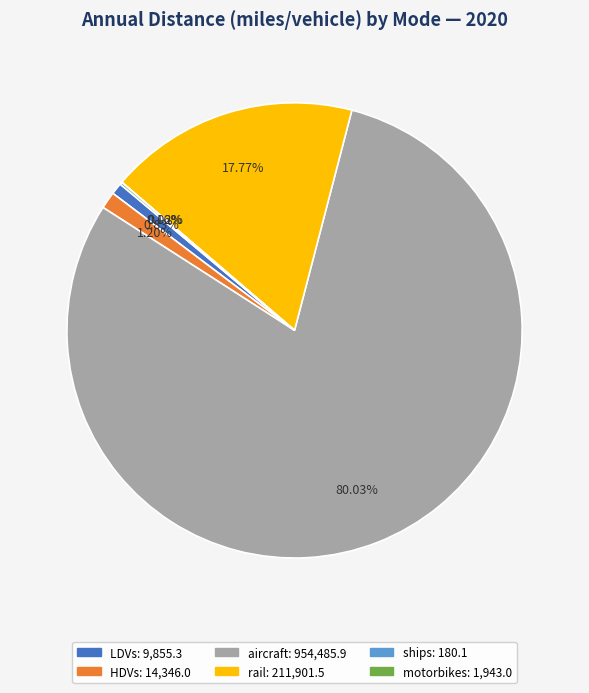

Do LDVs and rail together represent more than half of the pie?

No